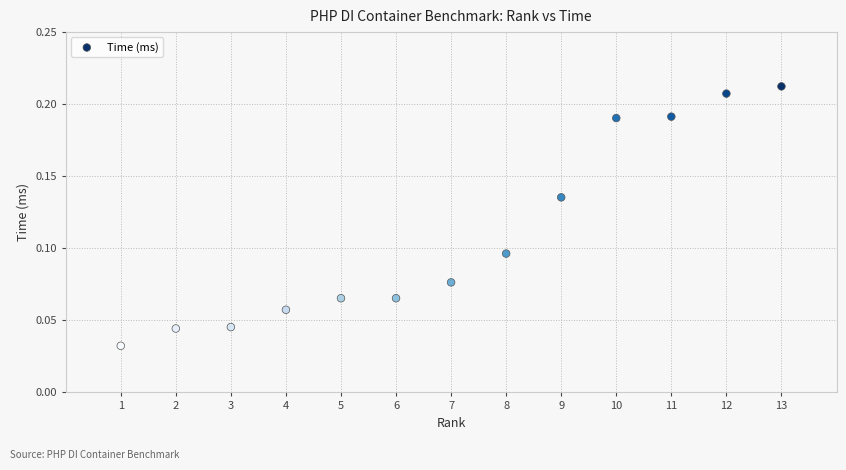

What is the range of X values (max minus min)?

12.0